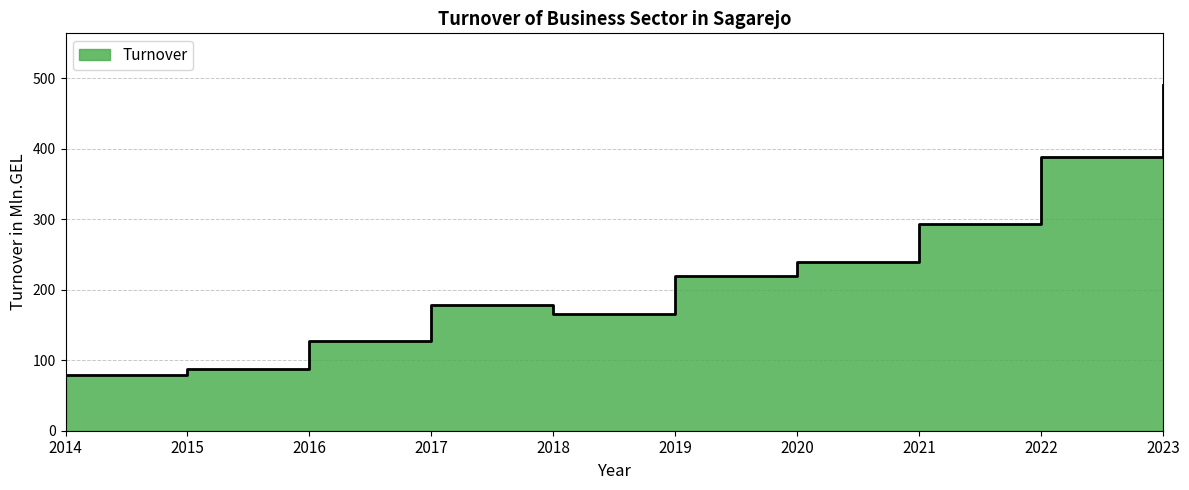

What is the value of the 3rd point from the left?

127.0